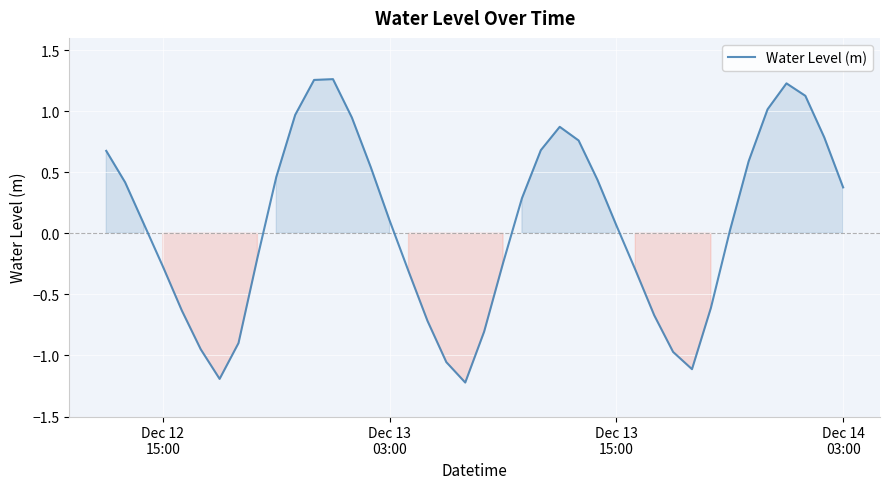

What is the difference between the maximum and minimum values?

2.5